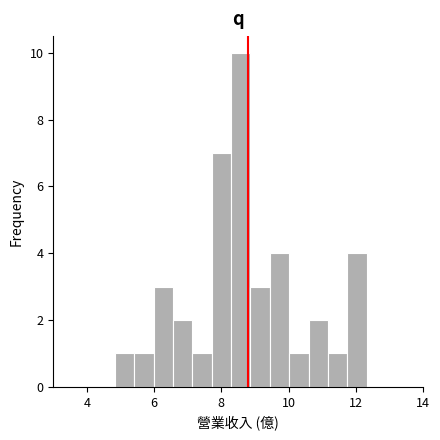

Around what value on the x-axis is the tallest bar? Give the approximate position of its centre, as read against the axis.

8.6